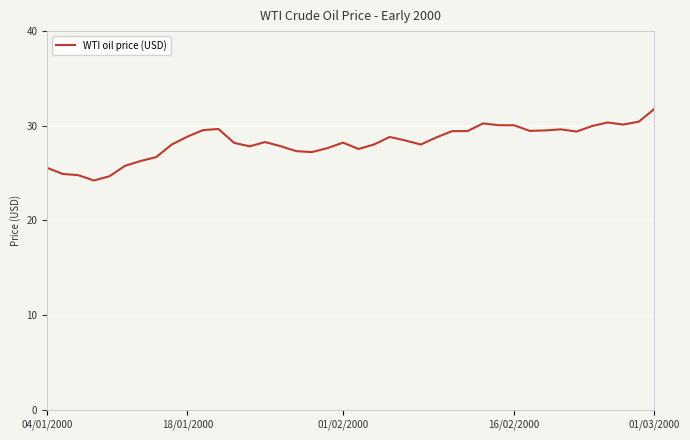

What is the smallest value displayed?

24.2